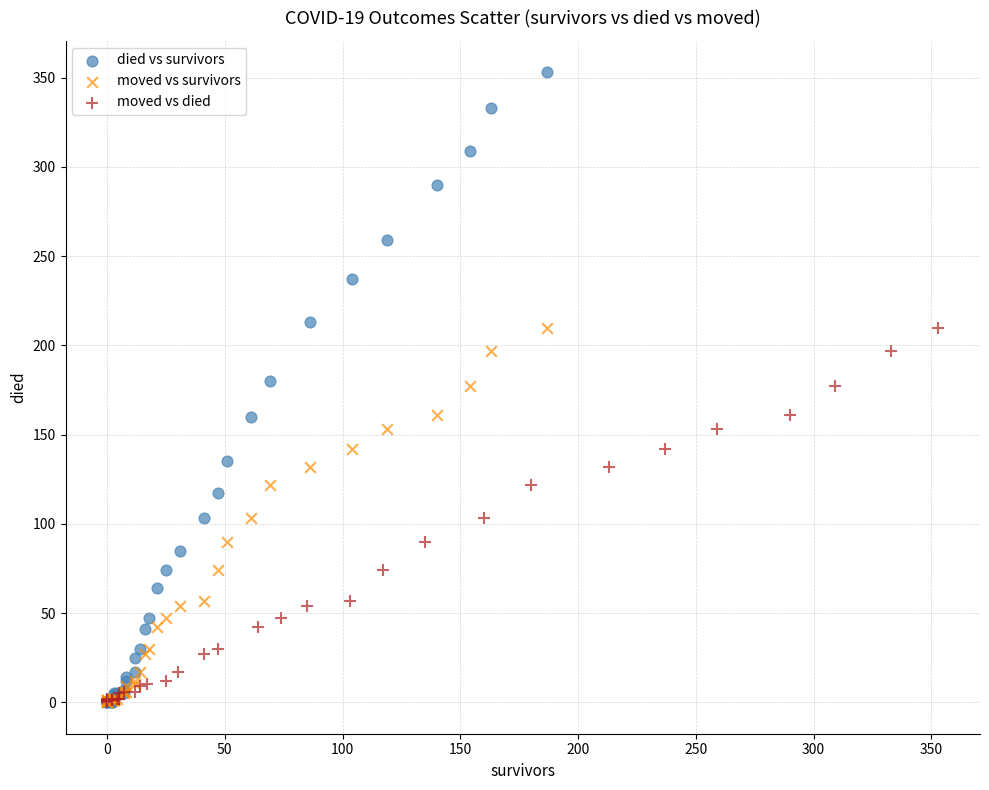

What are all the series names shown in the legend?

died vs survivors, moved vs survivors, moved vs died